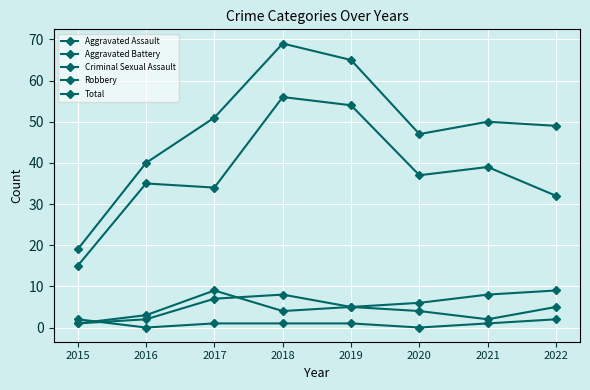

How many values in the Total series are below 50?

4